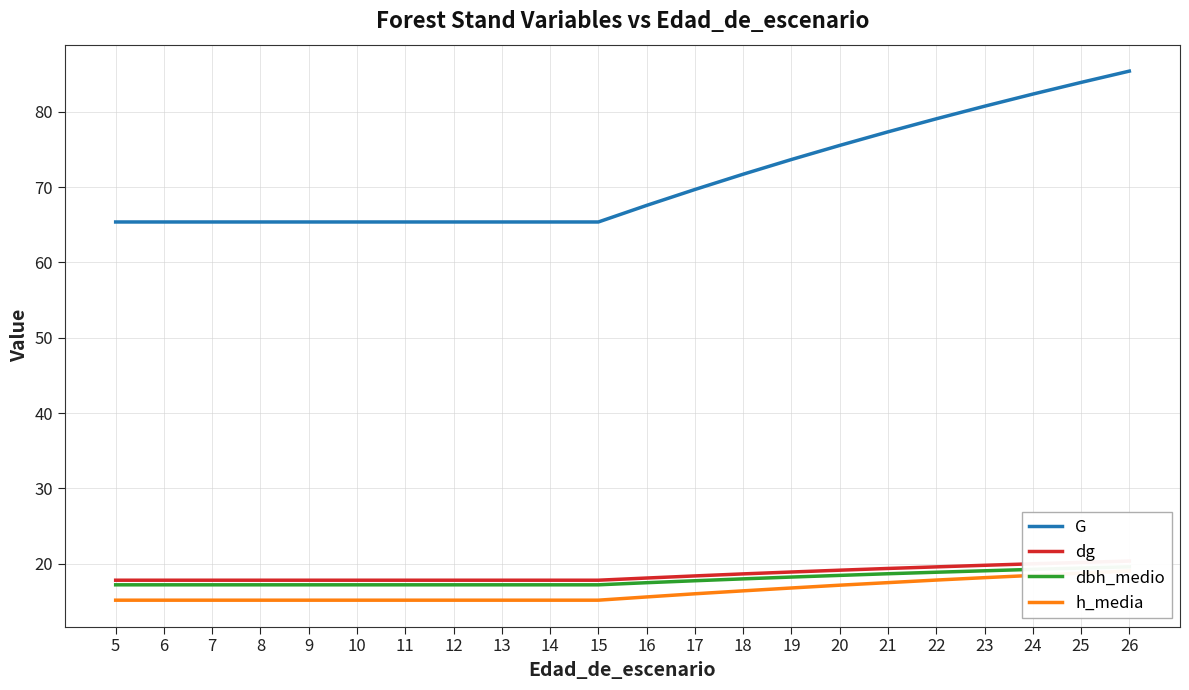

What is the sum of the G values at 12 and 22?

144.4